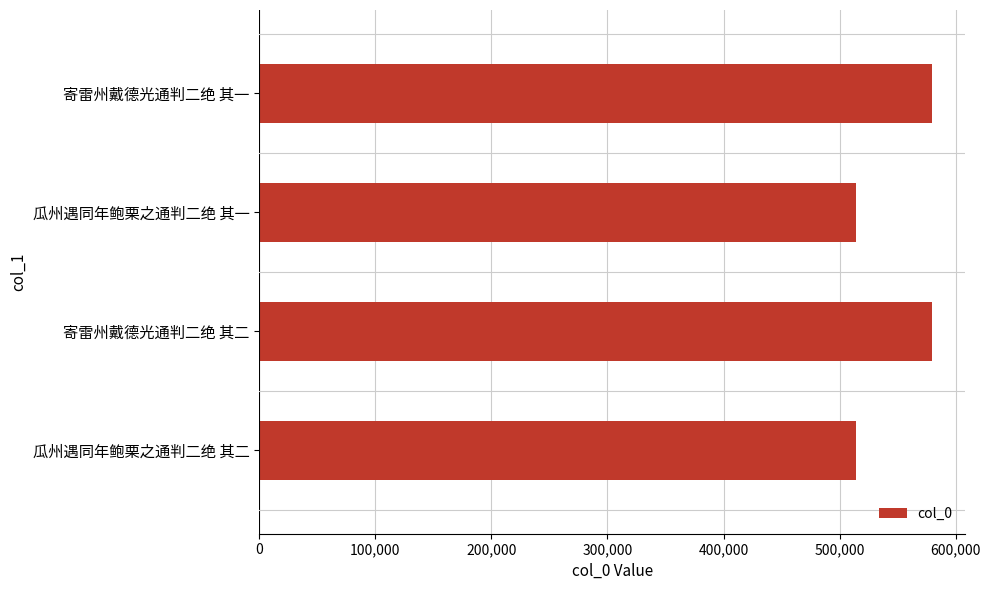

The chart shows a value of 329258 at 瓜州遇同年鲍栗之通判二绝 其一. True or false?

False